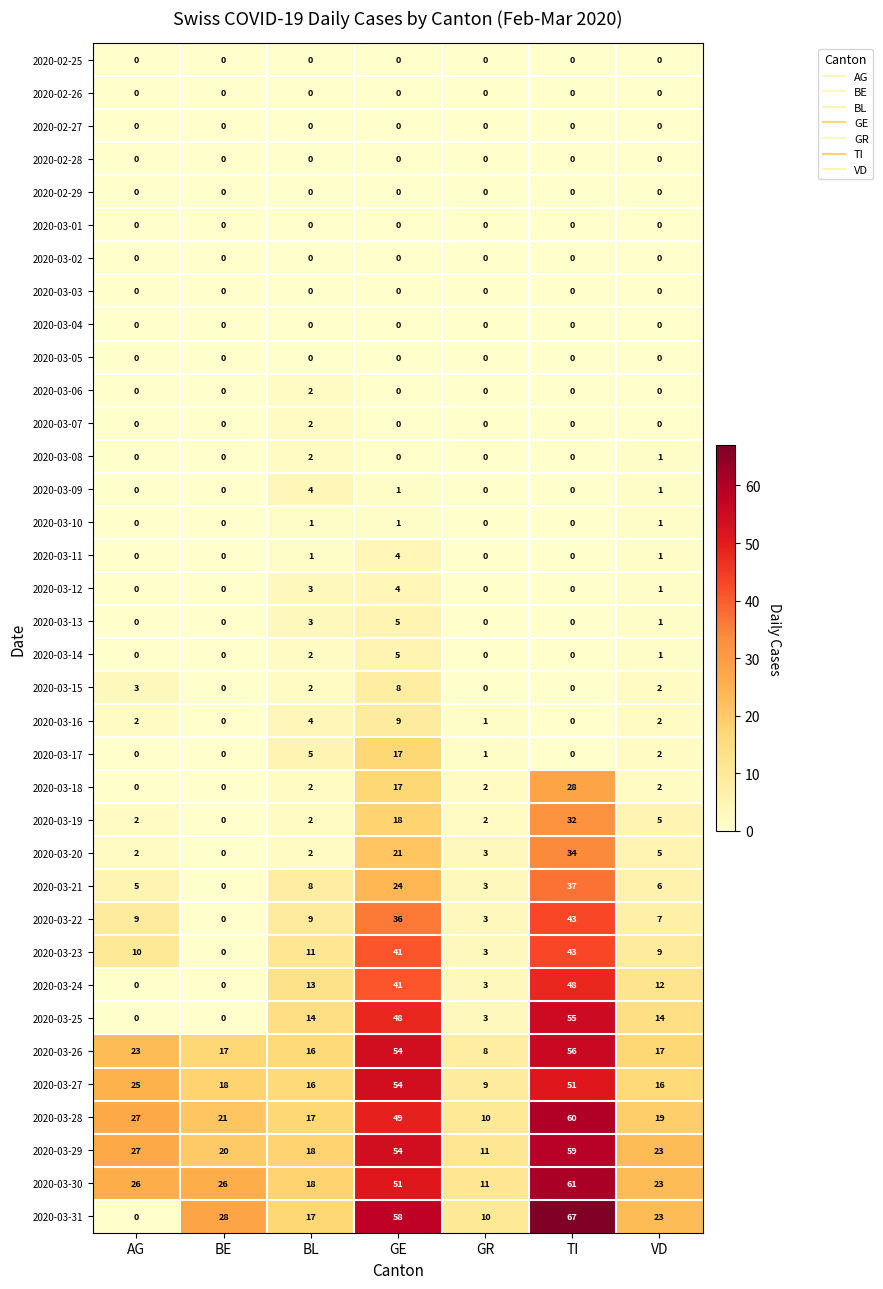

What is the sum of the 2020-03-29 values at AG and VD?

50